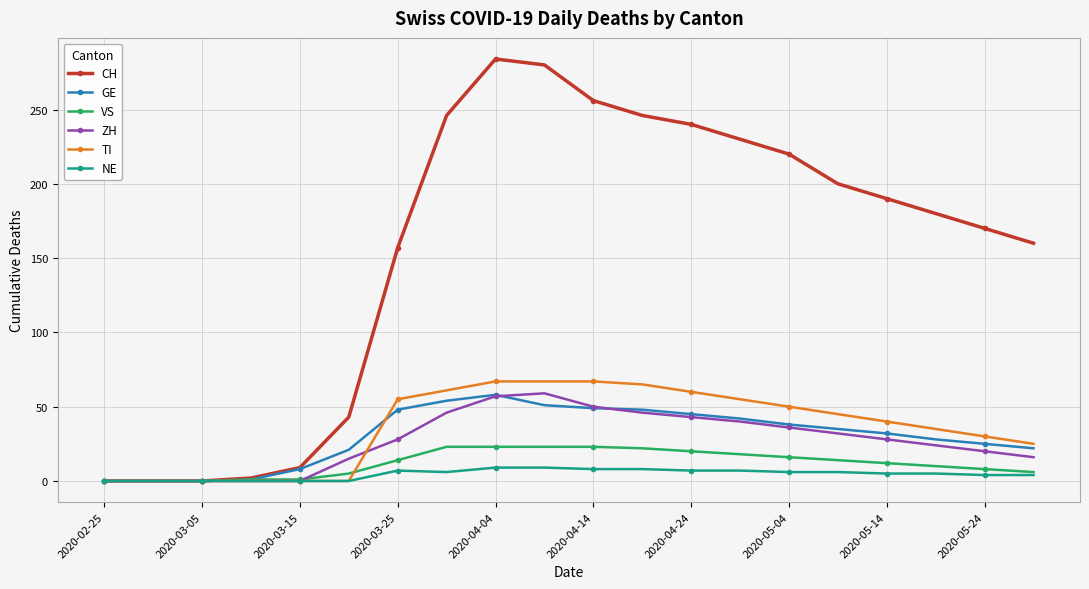

Which series has the widest spread of values?

CH